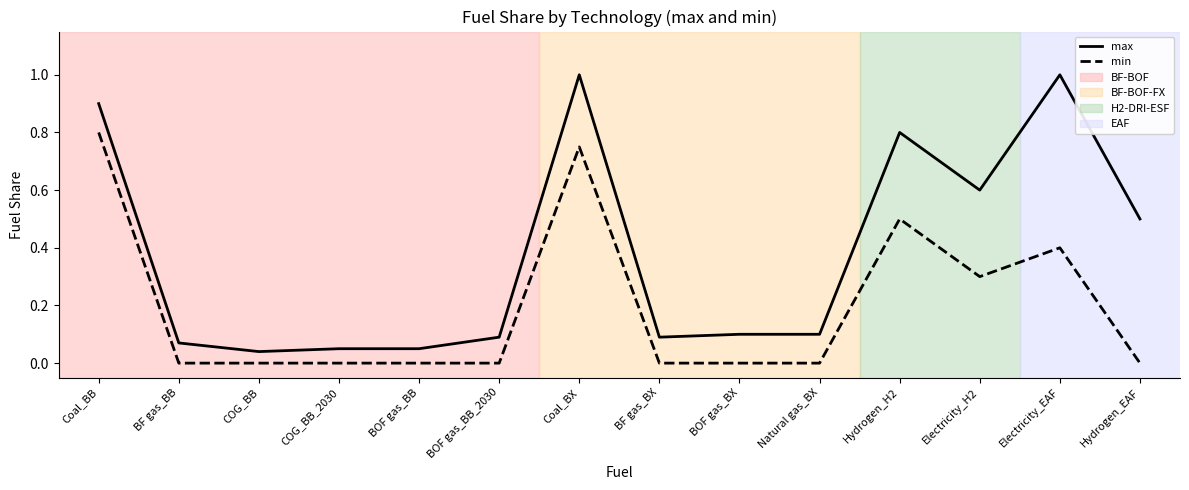

What is the greatest value displayed?

1.0